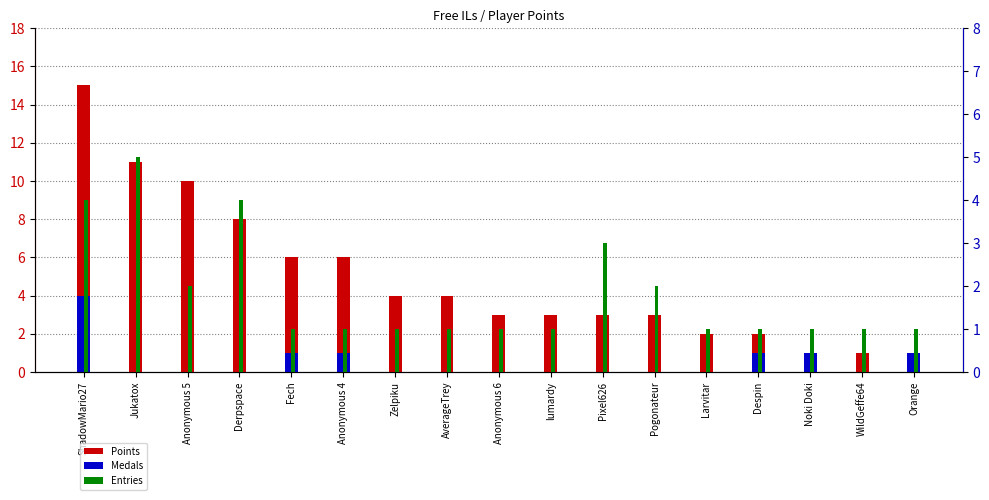

At which category is the sum across all series the highest?

ShadowMario27